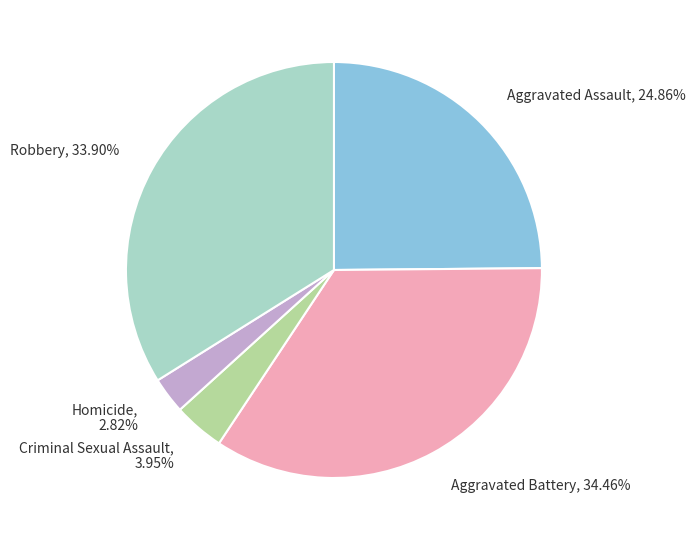

To the nearest percent, what is the difference between the largest and smallest slice percentages?

32%